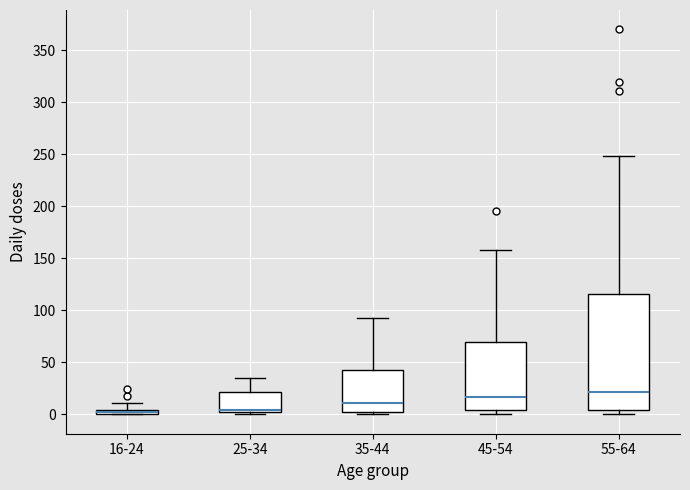

Which box is the tallest, from its lower edge to its upper edge?

55-64